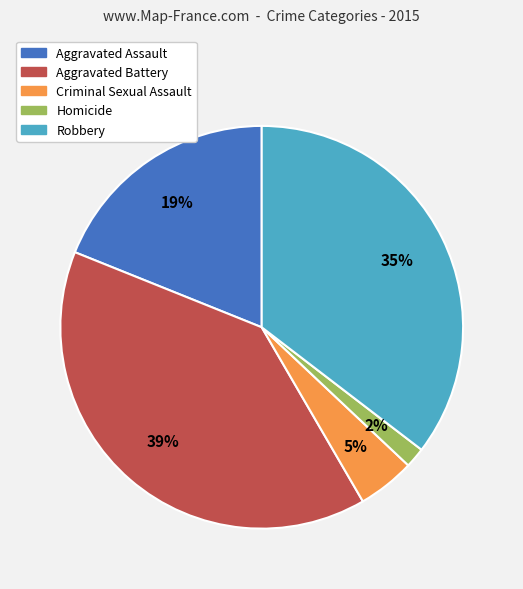

Which has a higher value, Homicide or Criminal Sexual Assault?

Criminal Sexual Assault